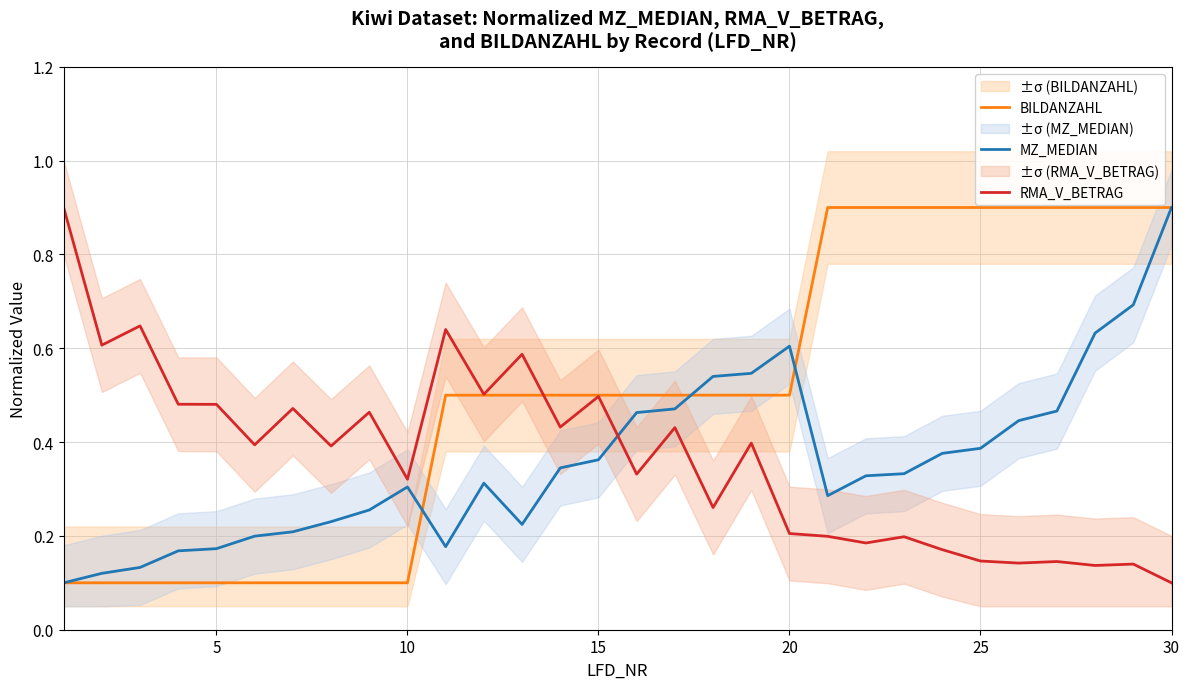

How many interior local peaks does the MZ_MEDIAN series have?

3